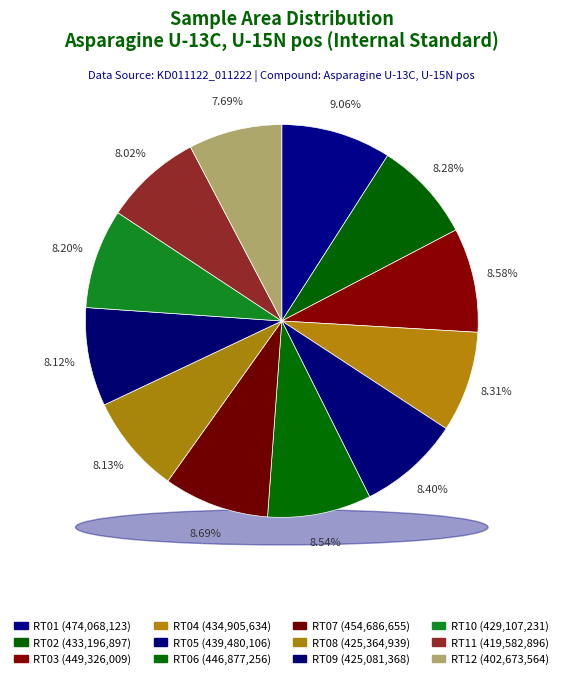

Do RT06 and RT10 together represent more than half of the pie?

No